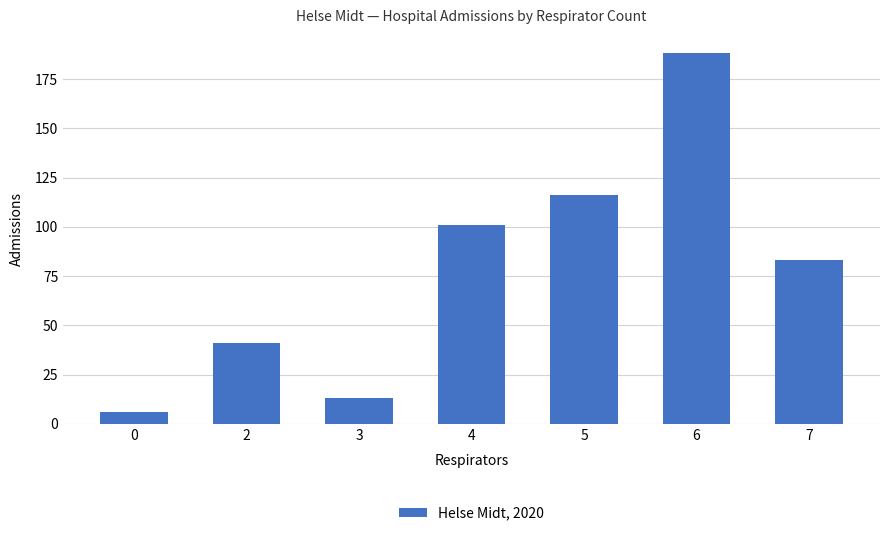

How many bars are there in total?

7